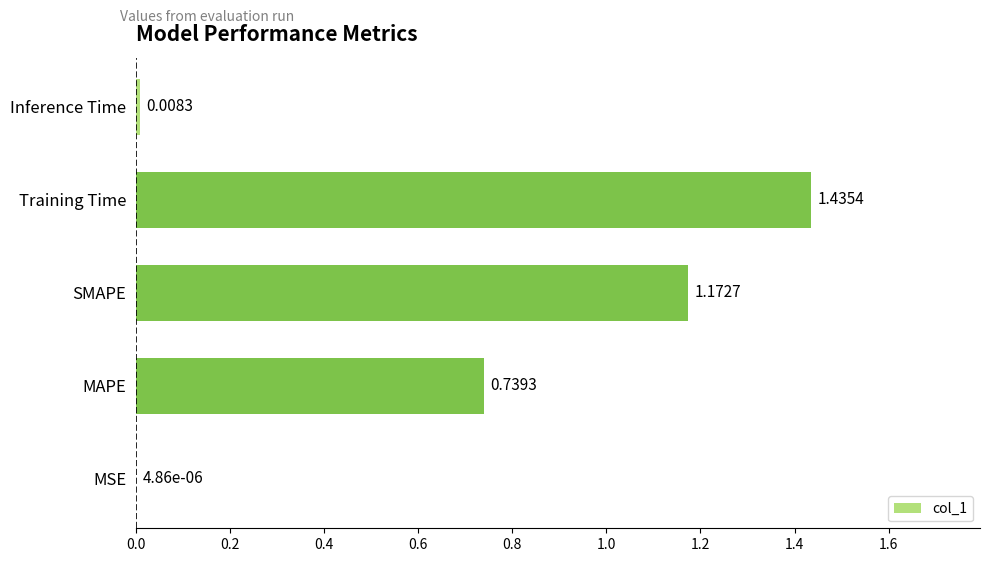

What is the change in value from MAPE to SMAPE?

+0.4